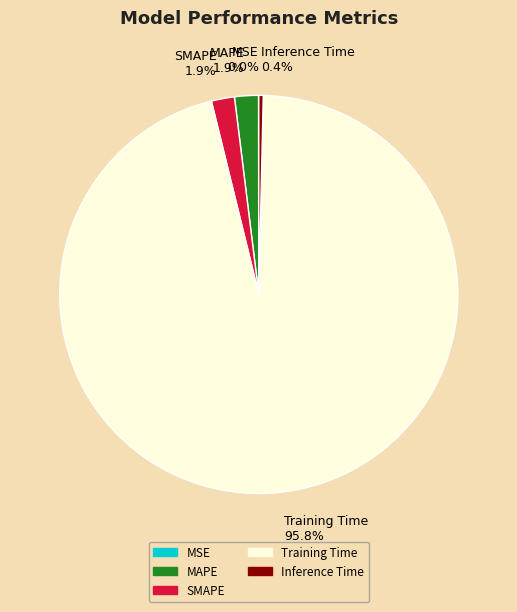

Between Training Time and Inference Time, which is larger?

Training Time